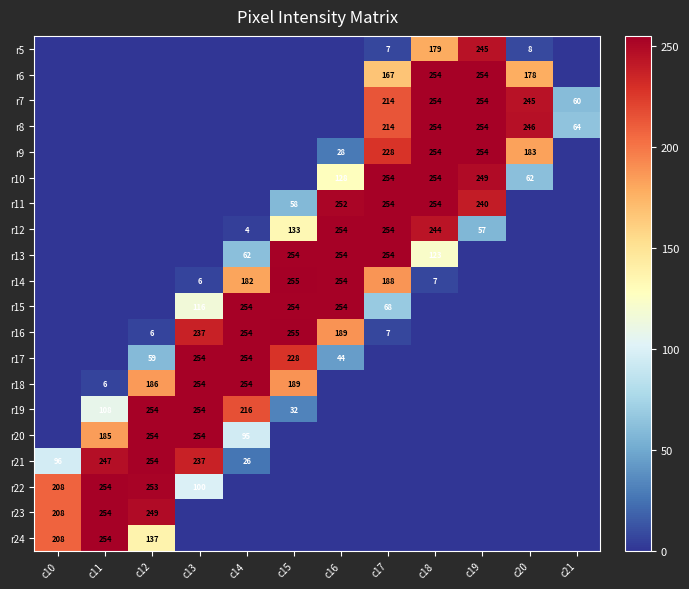

At which category is the sum across all series the highest?

c17